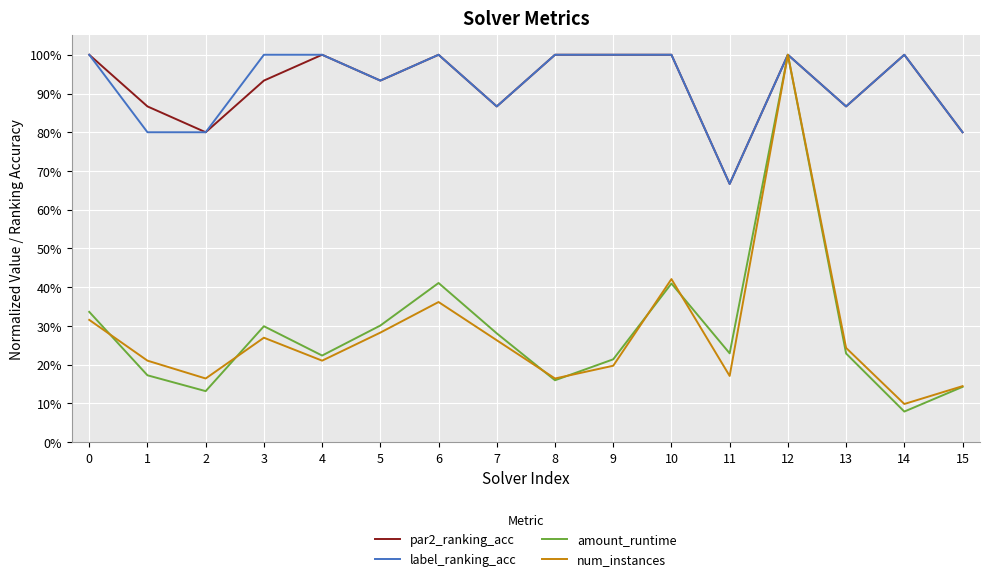

The value of num_instances at 5 is 0.3. True or false?

True